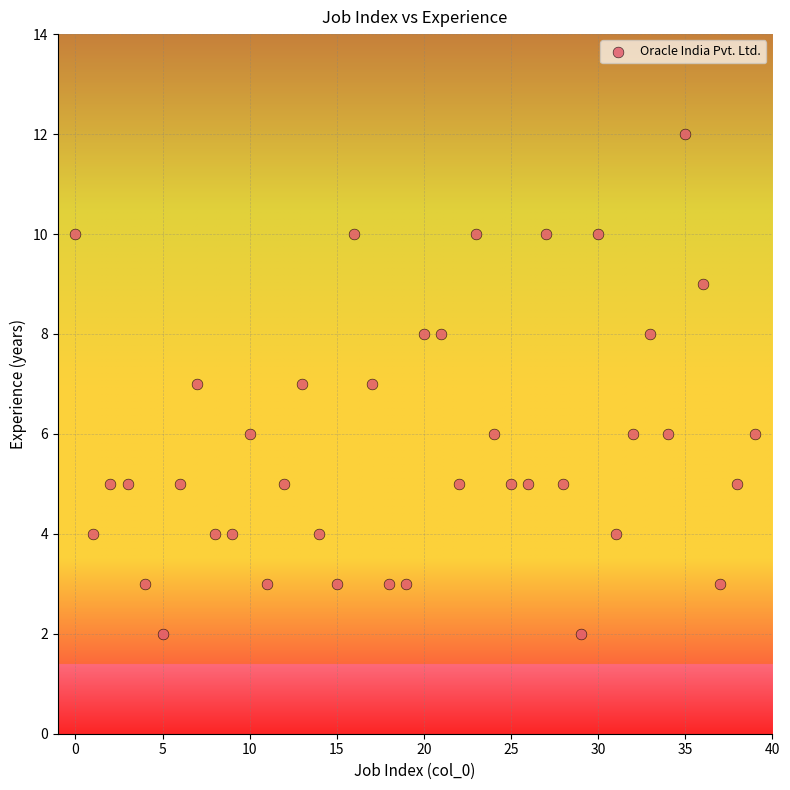

What is the range of Y values (max minus min)?

10